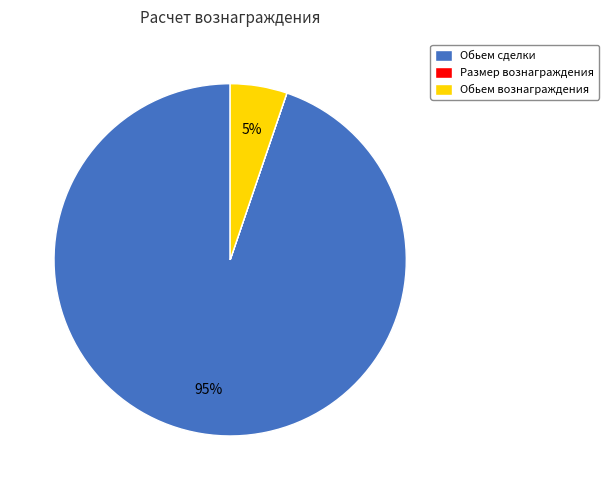

To the nearest percent, what is the average slice percentage?

33%